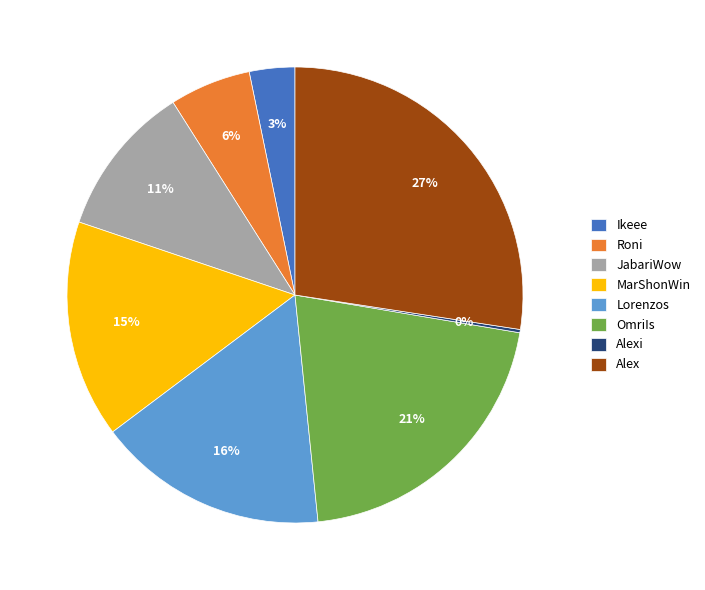

The Alex slice represents 34% of the pie. True or false?

False